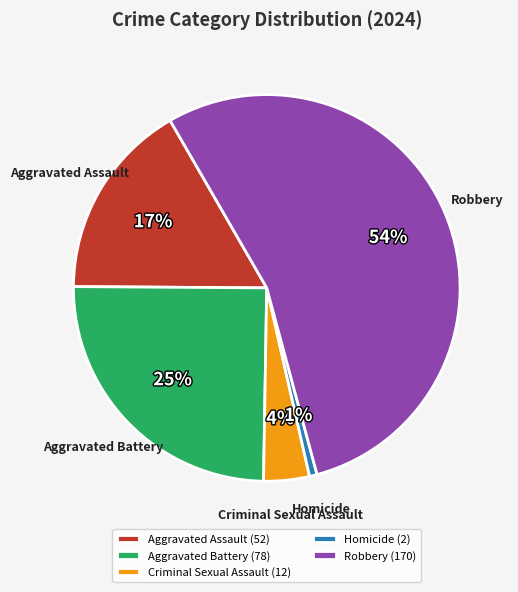

To the nearest percent, what is the average slice percentage?

20%